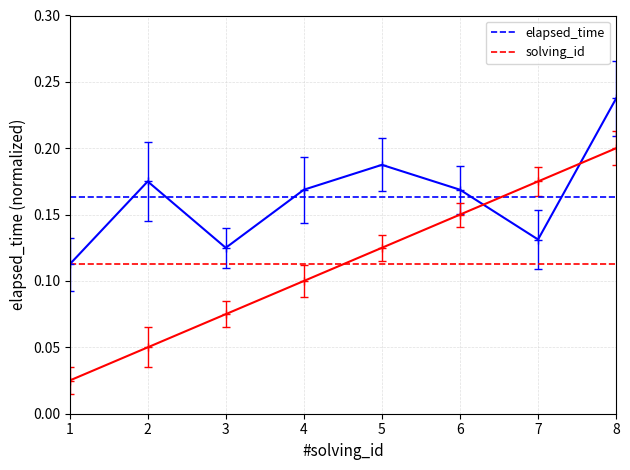

List the series in order of their overall mean, highest first.

elapsed_time, solving_id